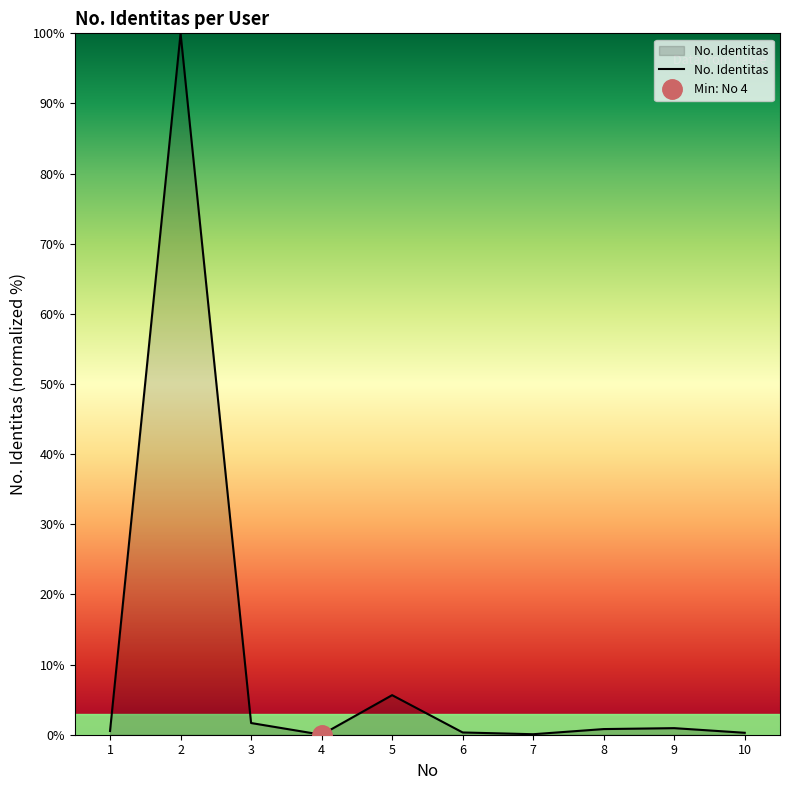

What is the difference between the maximum and minimum values?

100.0